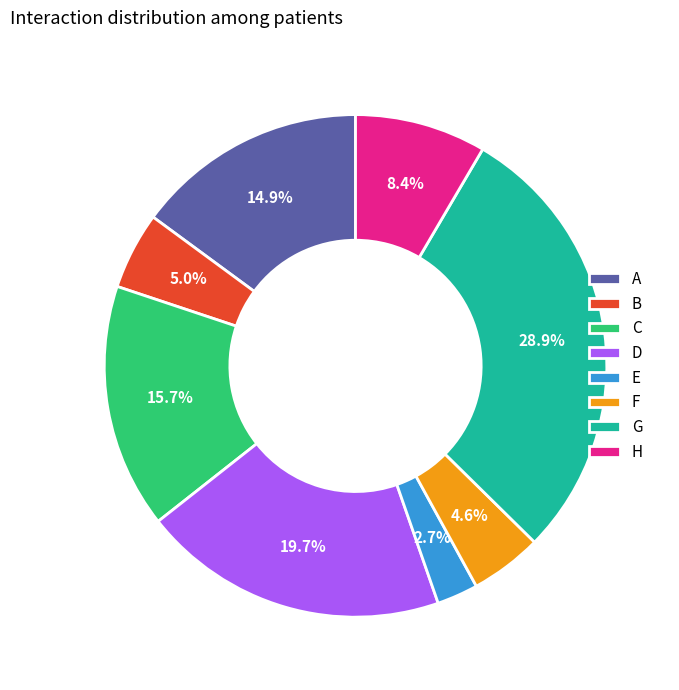

Is it true that B is 5% of the pie?

True